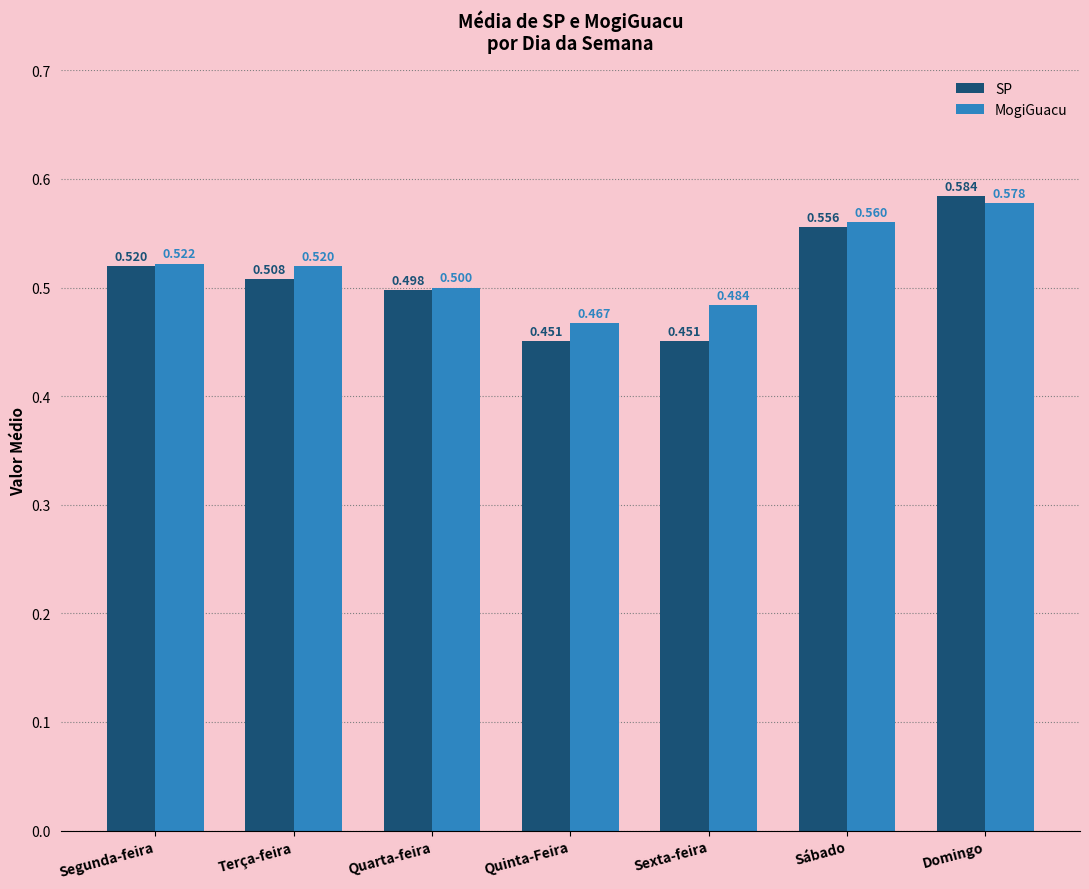

Which series changed the most between Segunda-feira and Terça-feira?

SP